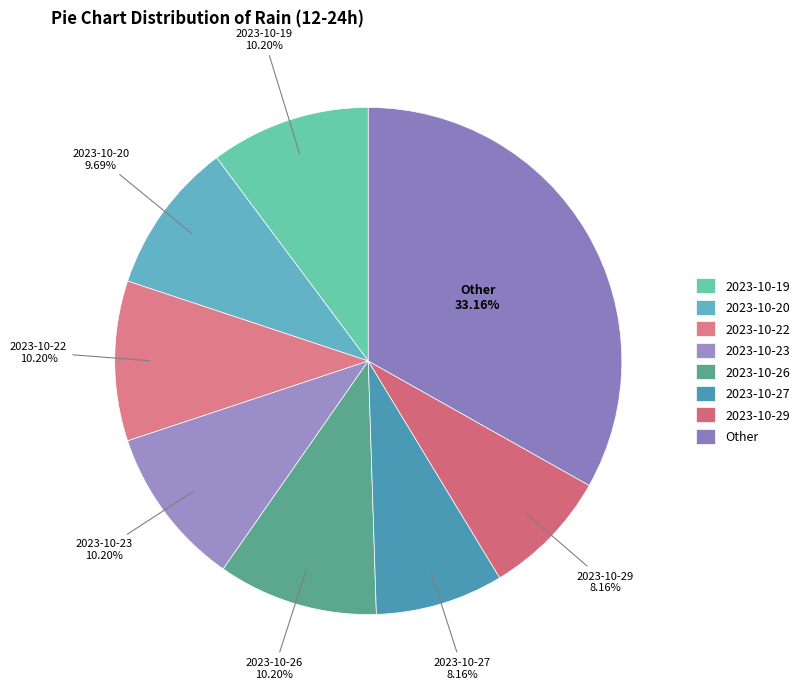

Count the number of slices in the pie.

8